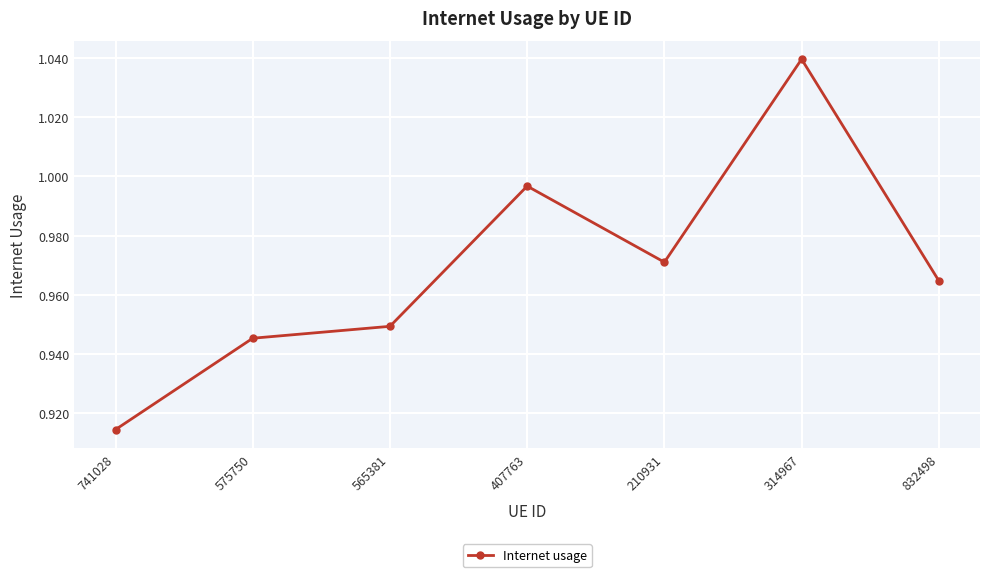

At which category does the data reach its first local valley?

210931